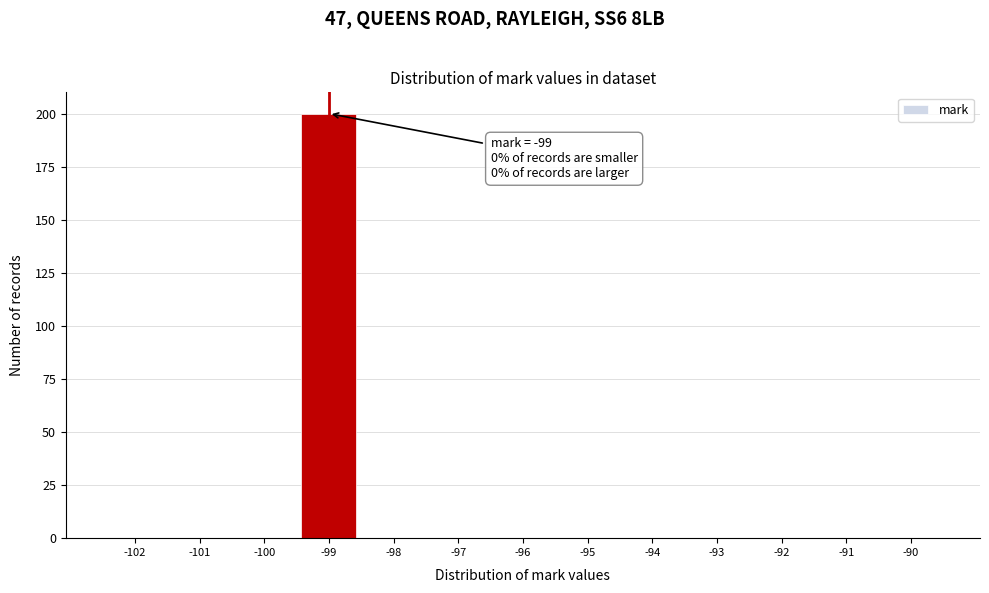

Which range on the x-axis has the tallest bar?

-99.5 to -98.5